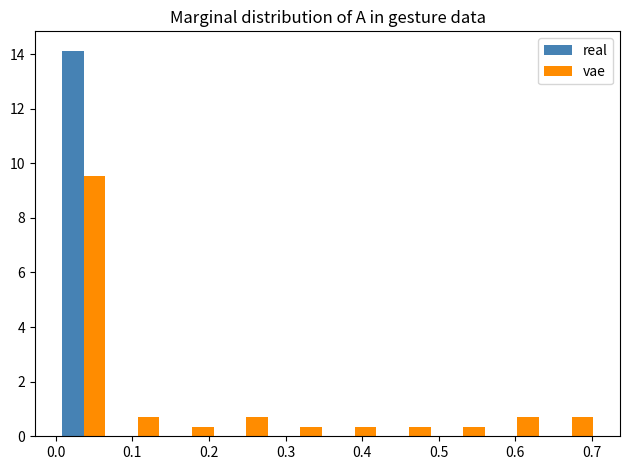

Reading left to right, transcribe this chart: for each range on the x-axis, give the height of each series' bar. Neither the bar edges nor the heights are printed on the chart, so give them approximately, as read against the axes.

0.00 to 0.07: real=14.2	vae=9.6
0.07 to 0.14: real=0	vae=0.8
0.14 to 0.21: real=0	vae=0.4
0.21 to 0.28: real=0	vae=0.8
0.28 to 0.35: real=0	vae=0.4
0.35 to 0.43: real=0	vae=0.4
0.43 to 0.50: real=0	vae=0.4
0.50 to 0.57: real=0	vae=0.4
0.57 to 0.64: real=0	vae=0.8
0.64 to 0.71: real=0	vae=0.8